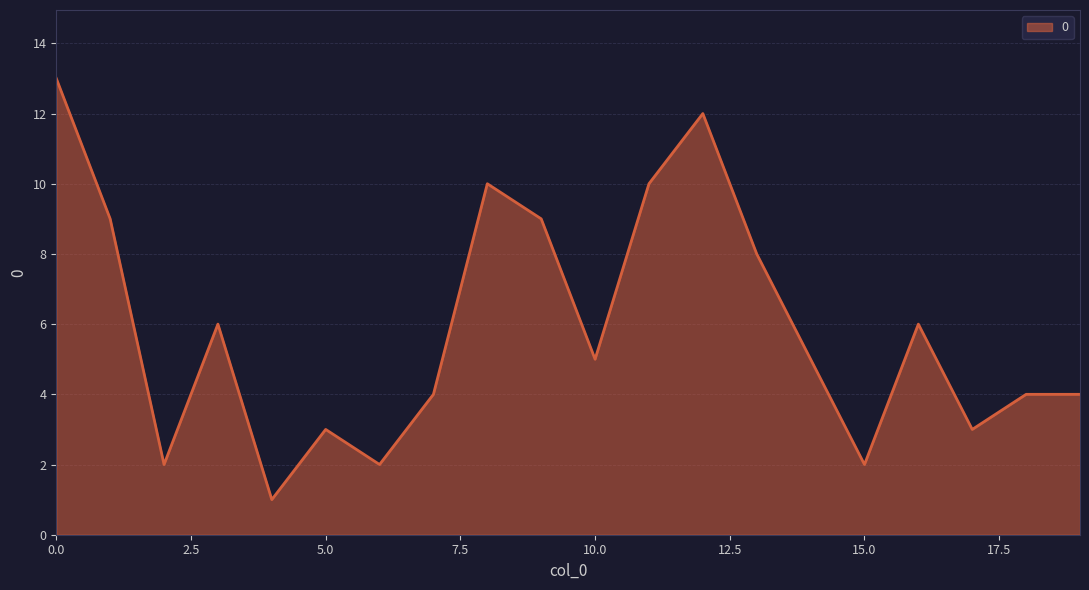

What is the difference between the maximum and minimum values?

12